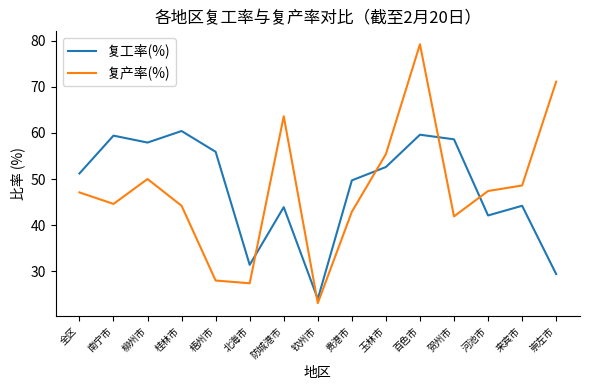

Is this an area chart (filled region under the line)?

No